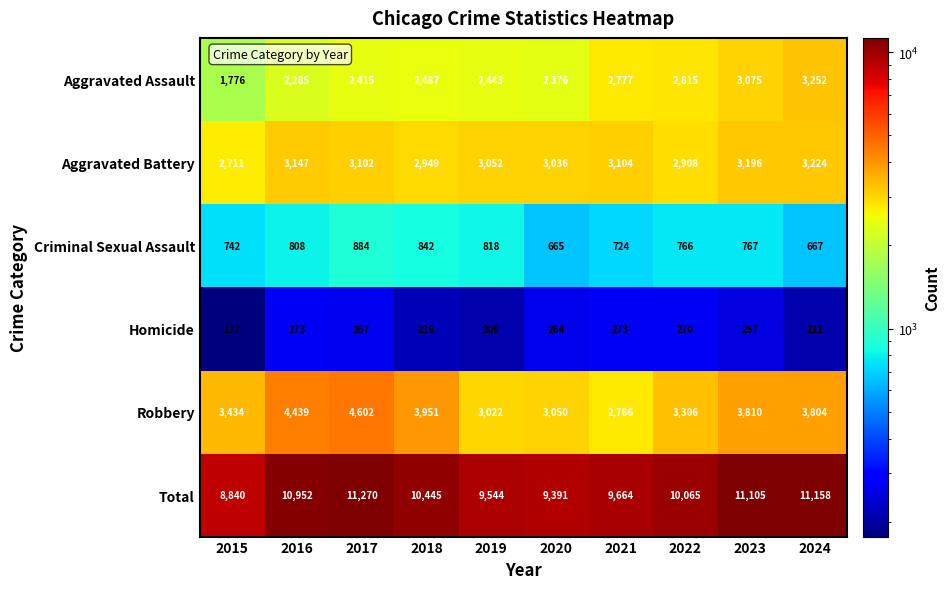

What is the difference between the second highest and second lowest values in the Aggravated Battery series?

288